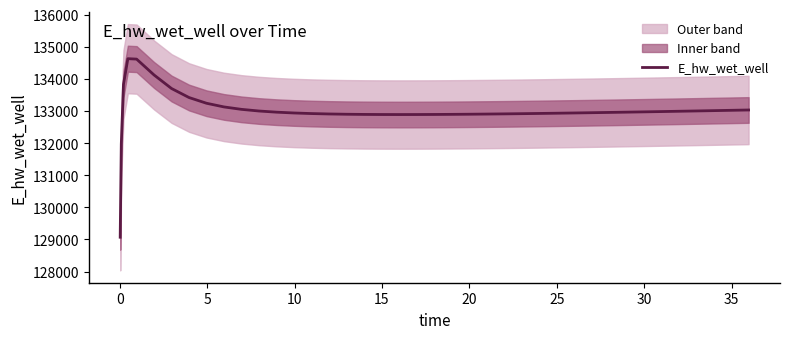

What is the highest value of the E_hw_wet_well series?

134625.6